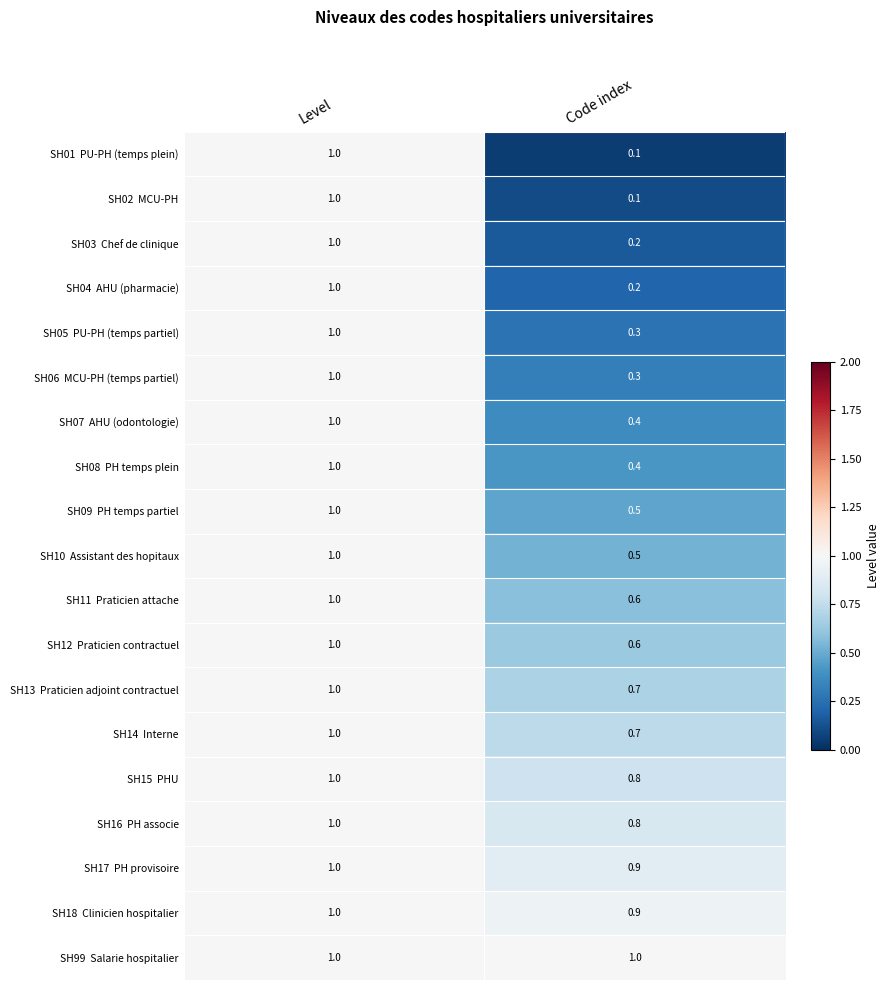

What is the total value across all series at Level?

19.0